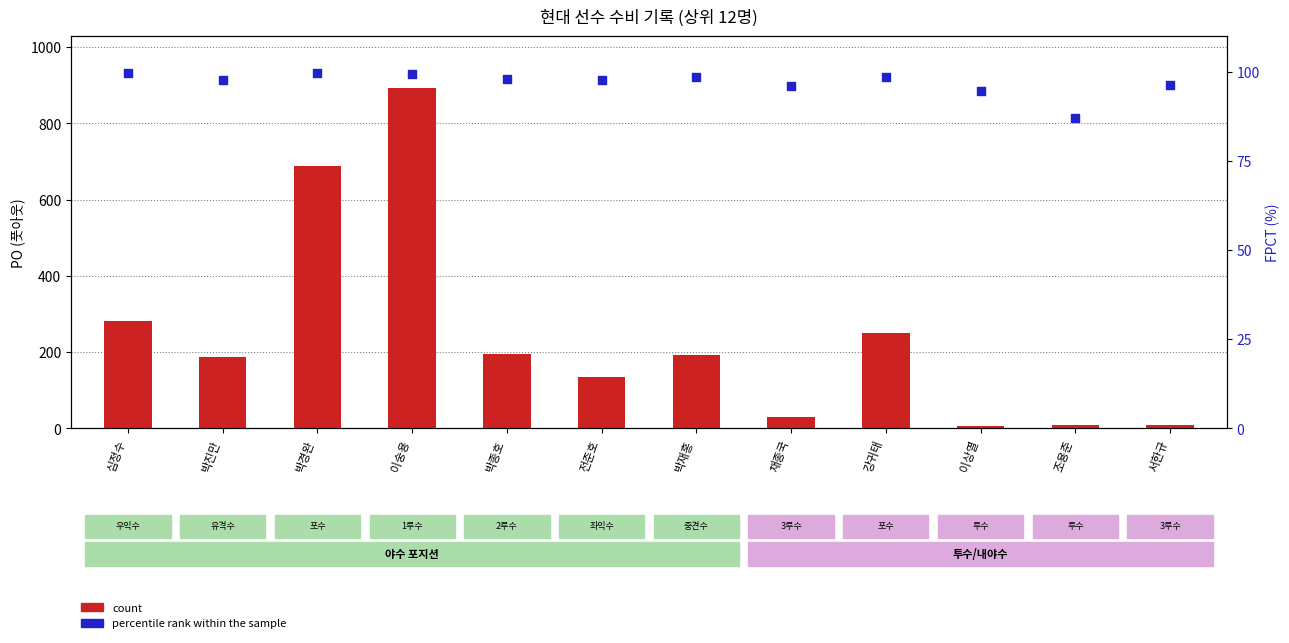

Is the value of percentile rank within the sample at 박종호 greater than the value of count at 심정수?

No